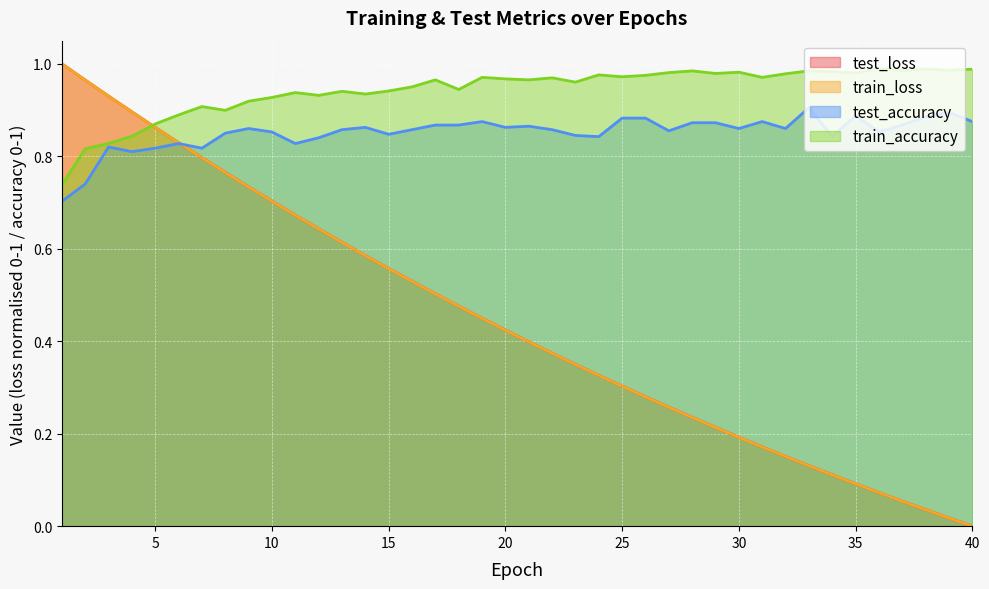

Reading left to right, transcribe all the data shown in this chart.

test_loss: 1.0	1.0	0.9	0.9	0.9	0.8	0.8	0.8	0.7	0.7	0.7	0.6	0.6	0.6	0.6	0.5	0.5	0.5	0.4	0.4	0.4	0.4	0.3	0.3	0.3	0.3	0.3	0.2	0.2	0.2	0.2	0.2	0.1	0.1	0.1	0.1	0.1	0.0	0.0	0.0
train_loss: 1.0	1.0	0.9	0.9	0.9	0.8	0.8	0.8	0.7	0.7	0.7	0.6	0.6	0.6	0.6	0.5	0.5	0.5	0.4	0.4	0.4	0.4	0.3	0.3	0.3	0.3	0.3	0.2	0.2	0.2	0.2	0.2	0.1	0.1	0.1	0.1	0.1	0.0	0.0	0.0
test_accuracy: 0.7	0.7	0.8	0.8	0.8	0.8	0.8	0.8	0.9	0.9	0.8	0.8	0.9	0.9	0.8	0.9	0.9	0.9	0.9	0.9	0.9	0.9	0.8	0.8	0.9	0.9	0.9	0.9	0.9	0.9	0.9	0.9	0.9	0.8	0.9	0.9	0.9	0.9	0.9	0.9
train_accuracy: 0.7	0.8	0.8	0.8	0.9	0.9	0.9	0.9	0.9	0.9	0.9	0.9	0.9	0.9	0.9	1.0	1.0	0.9	1.0	1.0	1.0	1.0	1.0	1.0	1.0	1.0	1.0	1.0	1.0	1.0	1.0	1.0	1.0	1.0	1.0	1.0	1.0	1.0	1.0	1.0